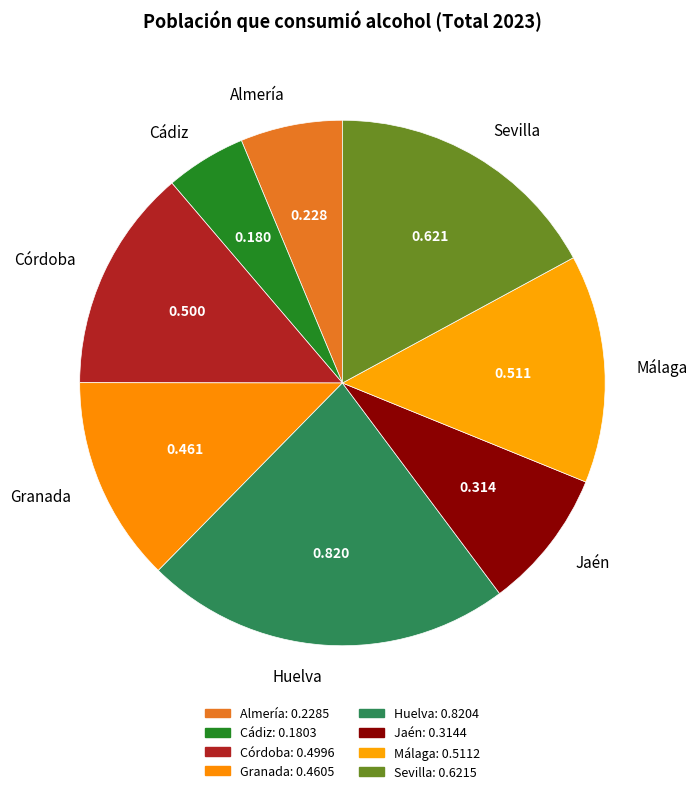

Does Jaén represent more than half of the total?

No